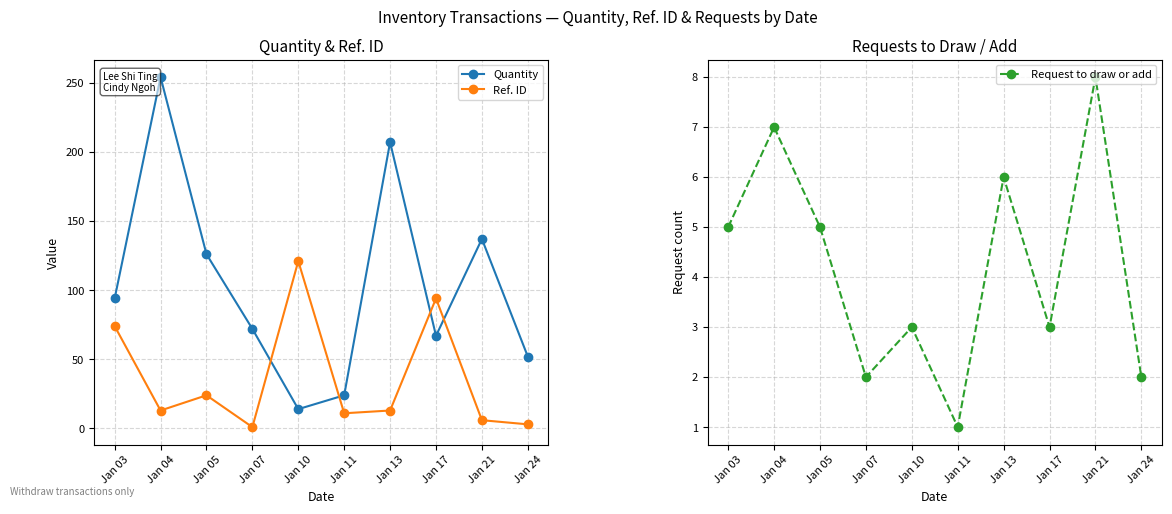

What is the minimum value shown in the chart?

1